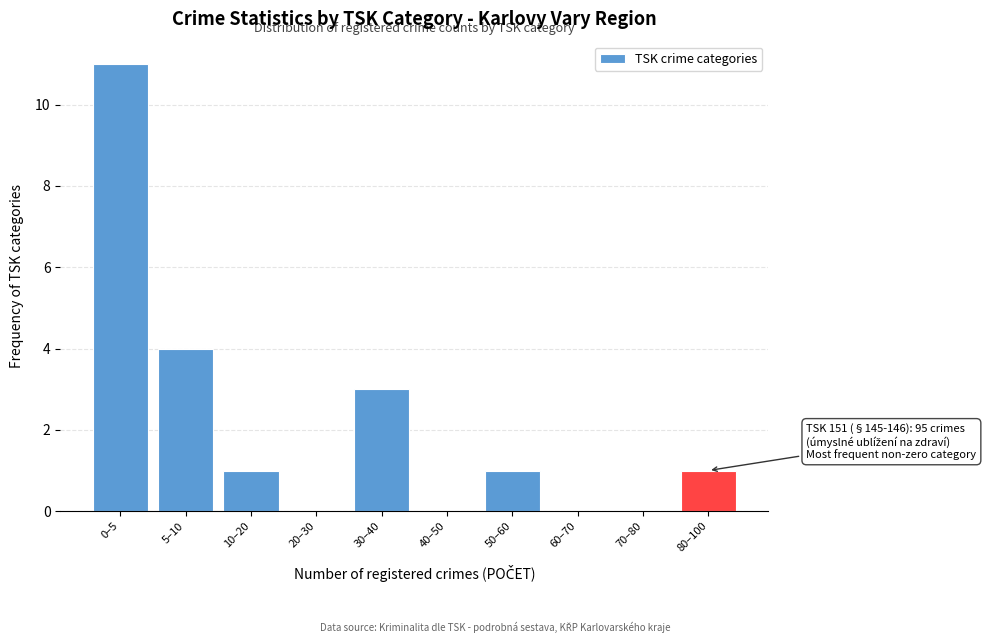

Reading left to right, what are all the values shown in this chart?

0–5=11	5–10=4	10–20=1	20–30=0	30–40=3	40–50=0	50–60=1	60–70=0	70–80=0	80–100=1